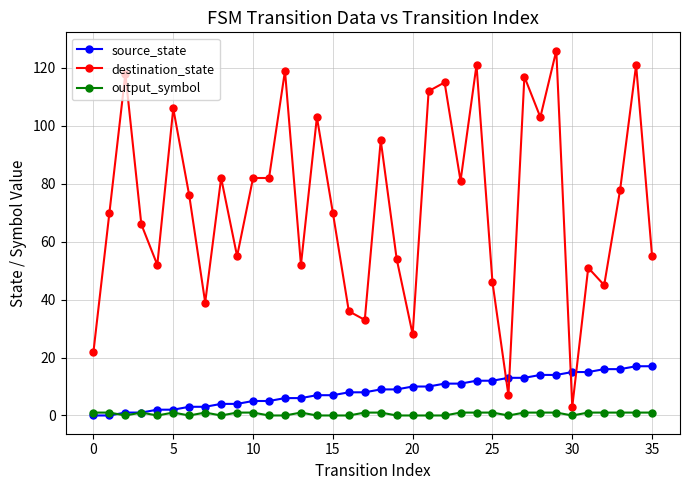

Which series has the largest range (max minus min)?

destination_state